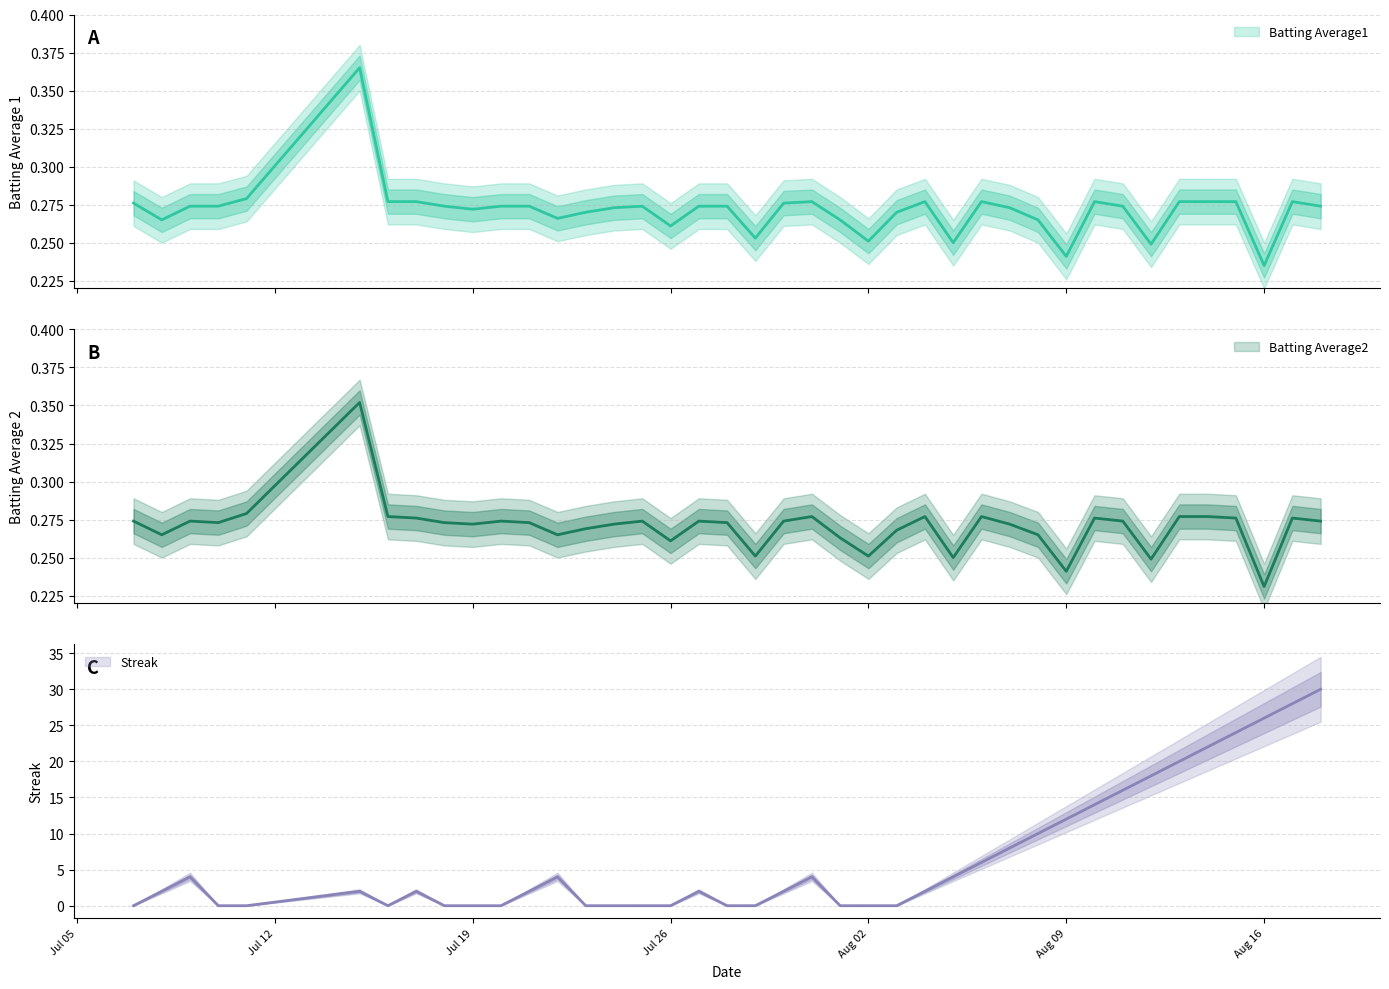

The Batting Average1 series shows 0.4 at 18. True or false?

False